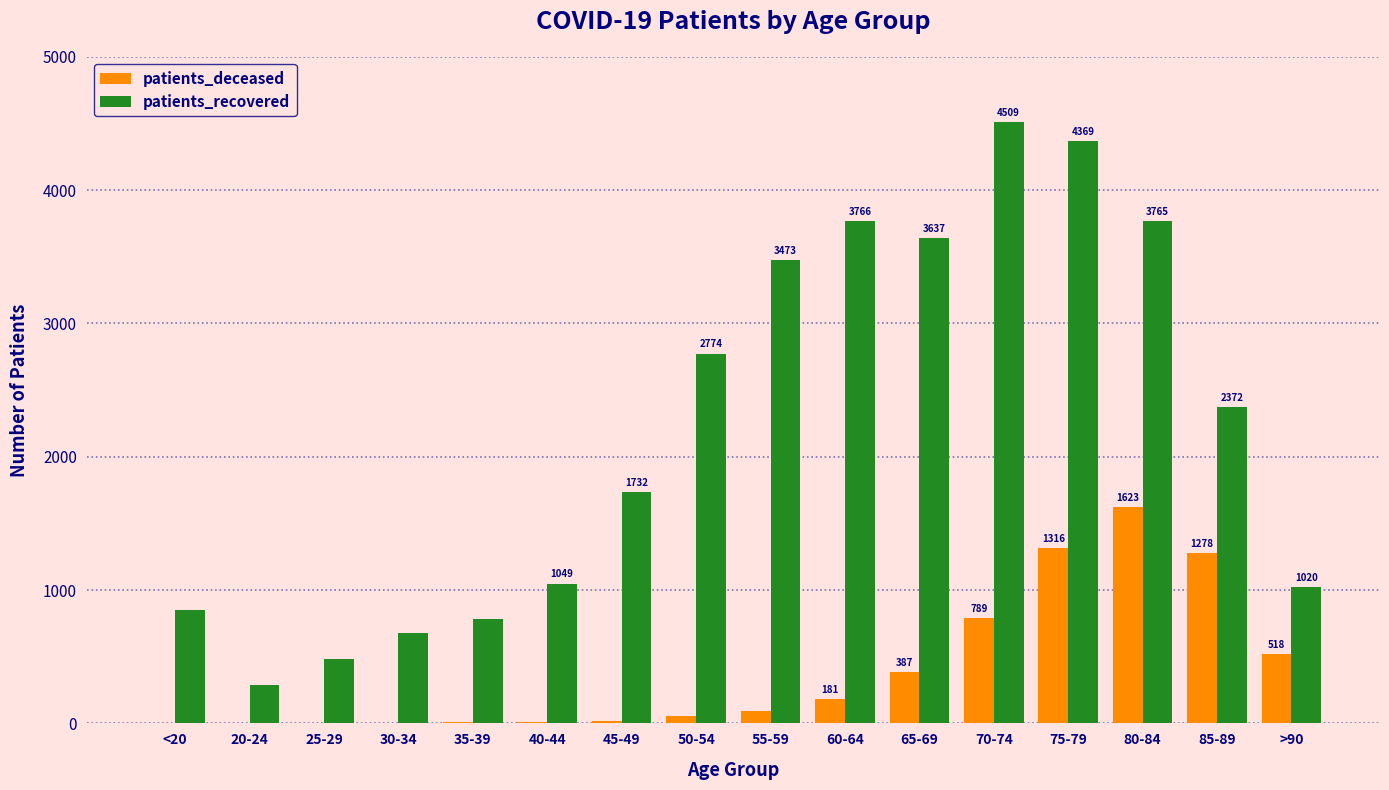

What value does the patients_recovered series have at 25-29?

480